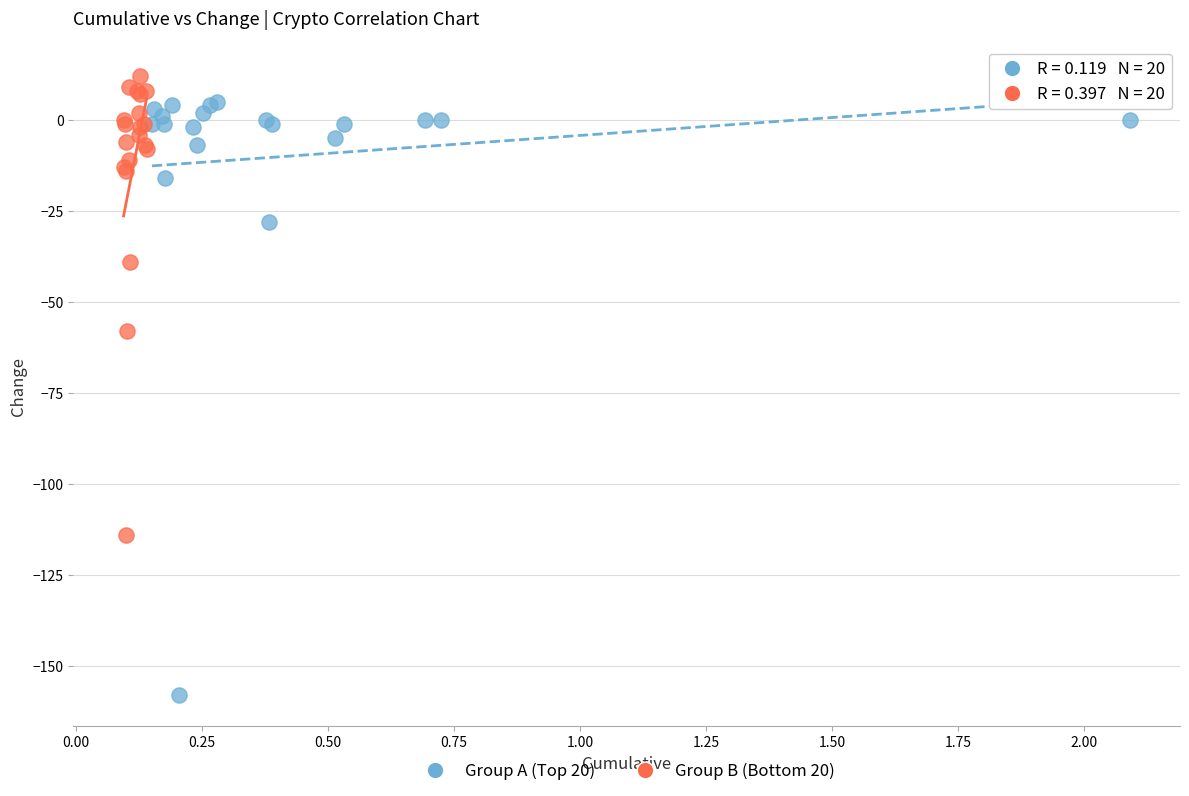

Which series reaches the minimum Y coordinate?

Group A (Top 20)